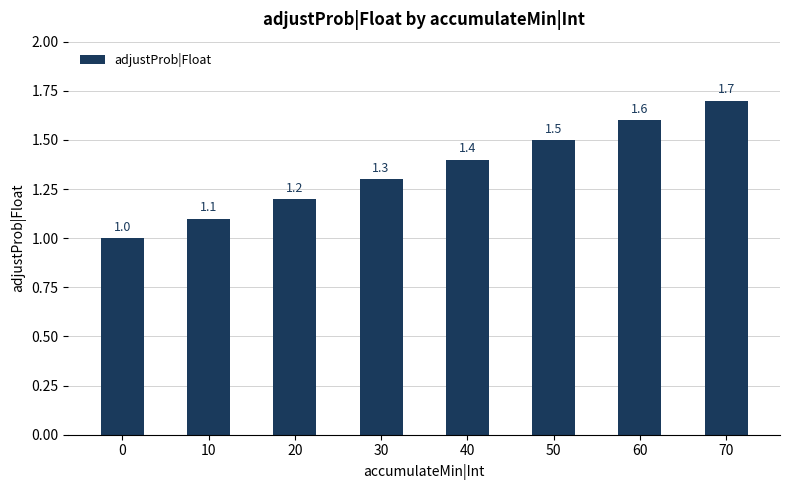

What is the difference between the values at 50 and 10?

0.4